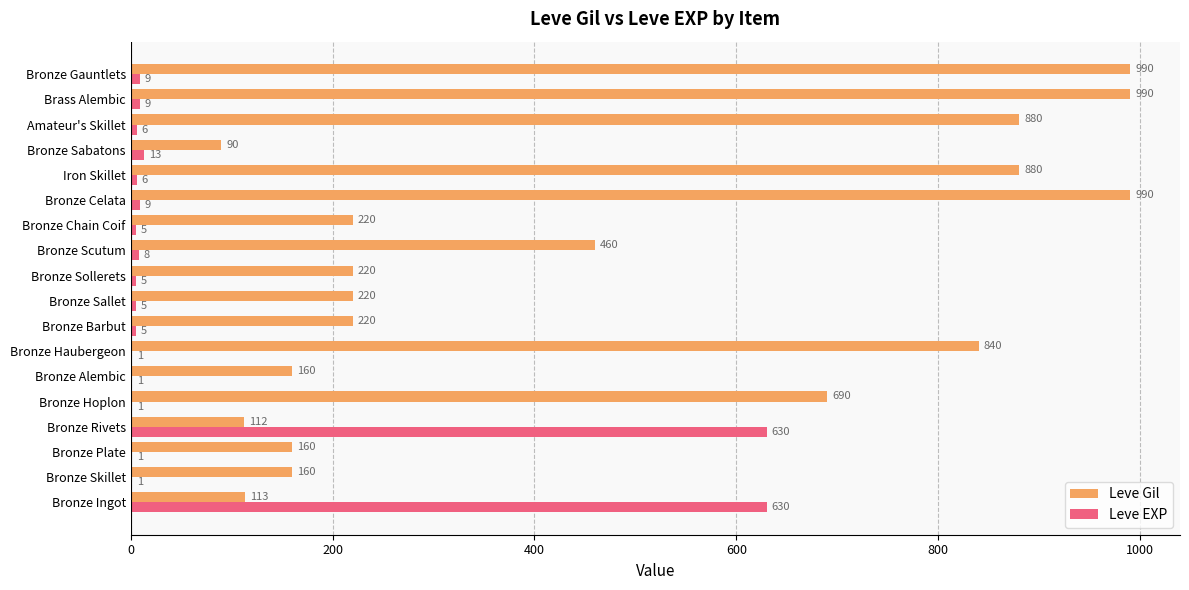

What is the total value across all series at Bronze Sallet?

225